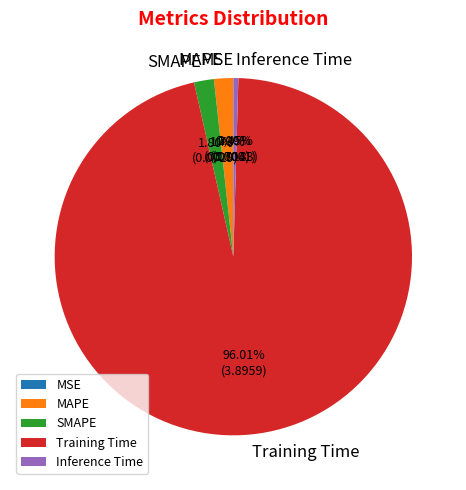

To the nearest percent, what portion does Training Time represent?

96%